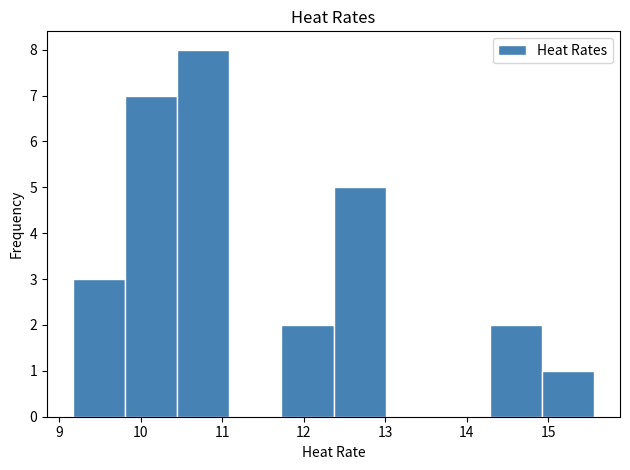

Reading left to right, transcribe this chart: for each bar, give the range it covers on the x-axis and its height. Neither the bar edges nor the heights are printed on the chart, so give them approximately, as read against the axes.

9.2 to 9.8: 3
9.8 to 10.4: 7
10.4 to 11.1: 8
11.1 to 11.7: 0
11.7 to 12.4: 2
12.4 to 13.0: 5
13.0 to 13.6: 0
13.6 to 14.3: 0
14.3 to 14.9: 2
14.9 to 15.6: 1